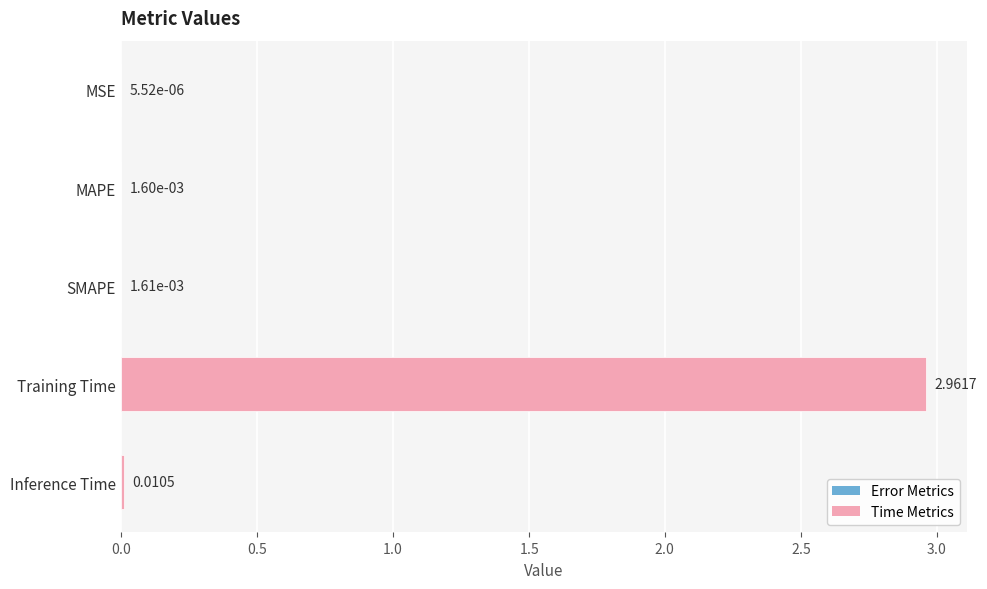

What is the change in value from Training Time to Inference Time?

-3.0